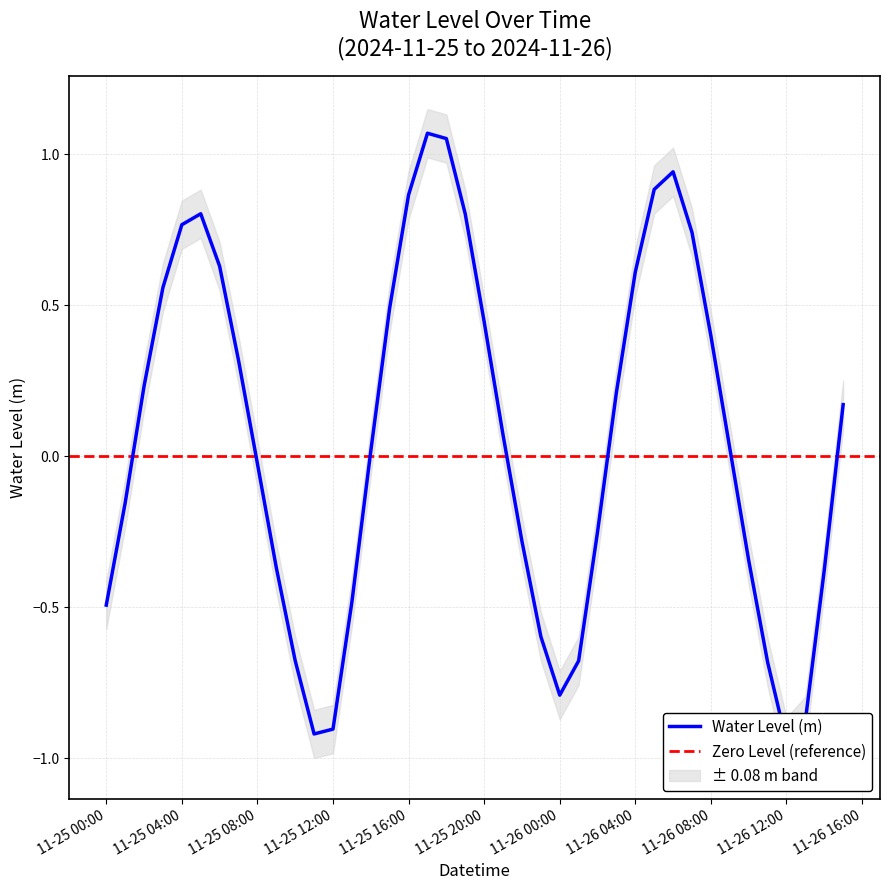

How many points are higher than both their immediate neighbors (excluding endpoints)?

3